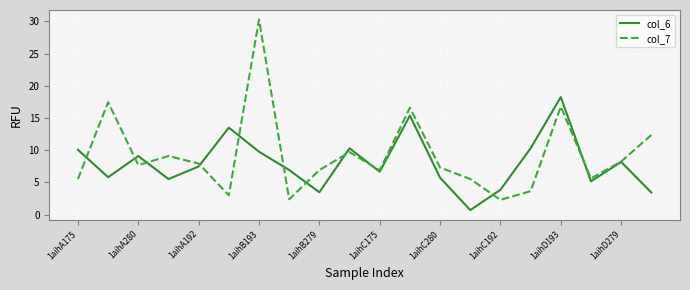

List the series in order of their peak value, lowest first.

col_6, col_7